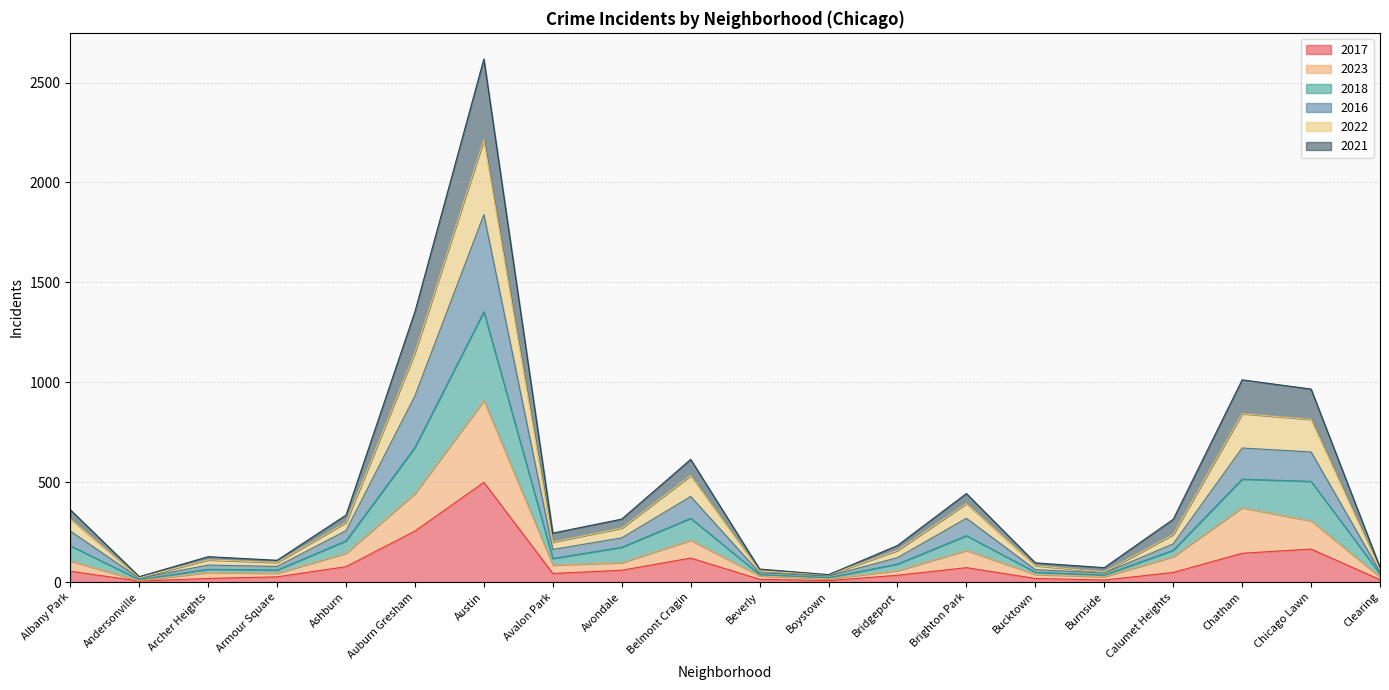

At which label does 2017 reach its peak?

Austin